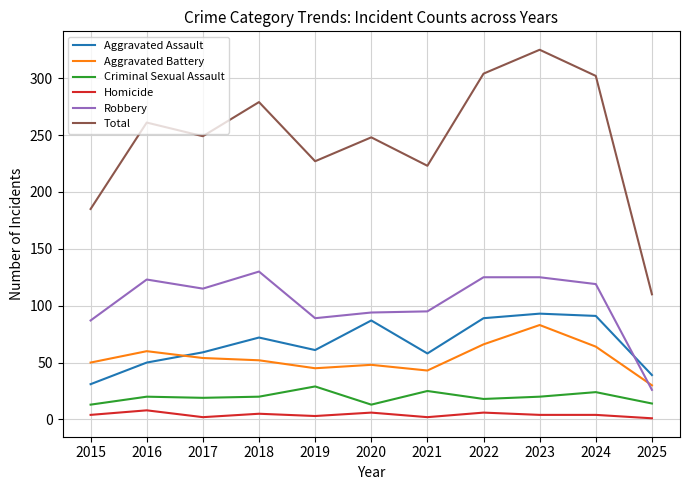

At which category does Robbery reach its first local valley?

2017